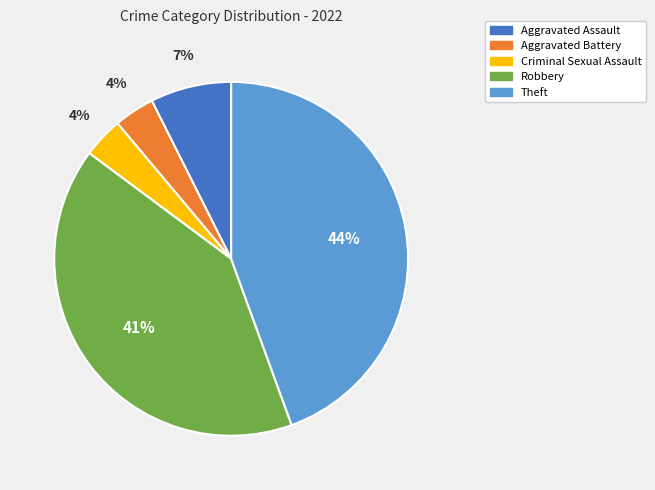

Which slice is the largest?

Theft